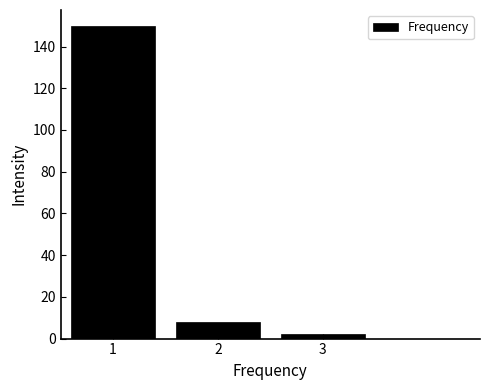

Which range on the x-axis has the tallest bar?

0.5 to 1.5